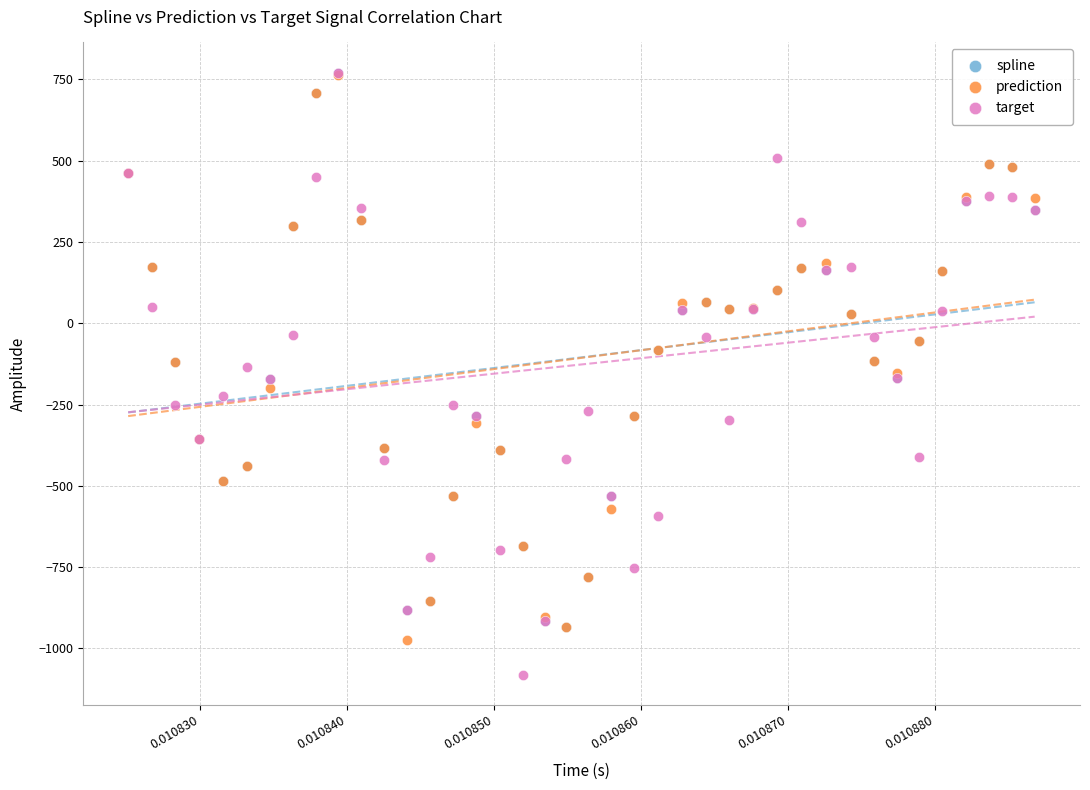

Which series has the largest Y range (max minus min)?

target